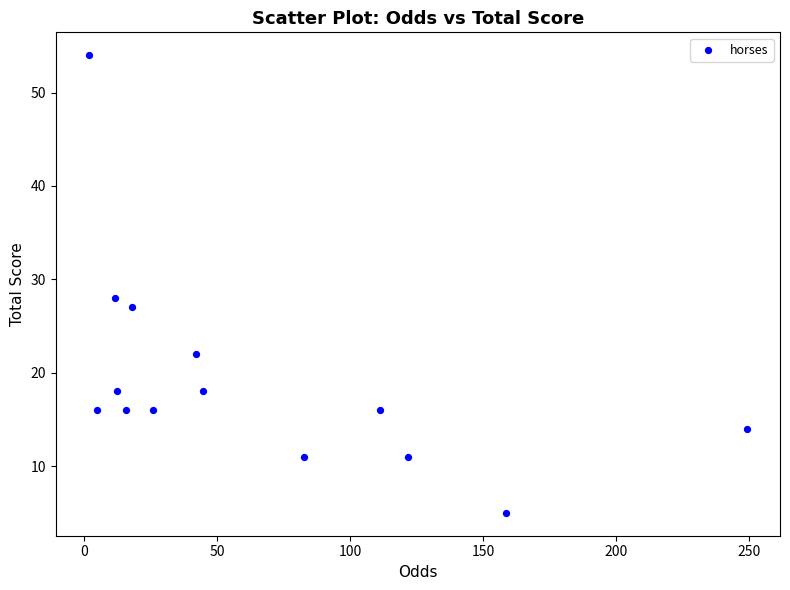

What Y value in the scatter plot is closest to 29?

28